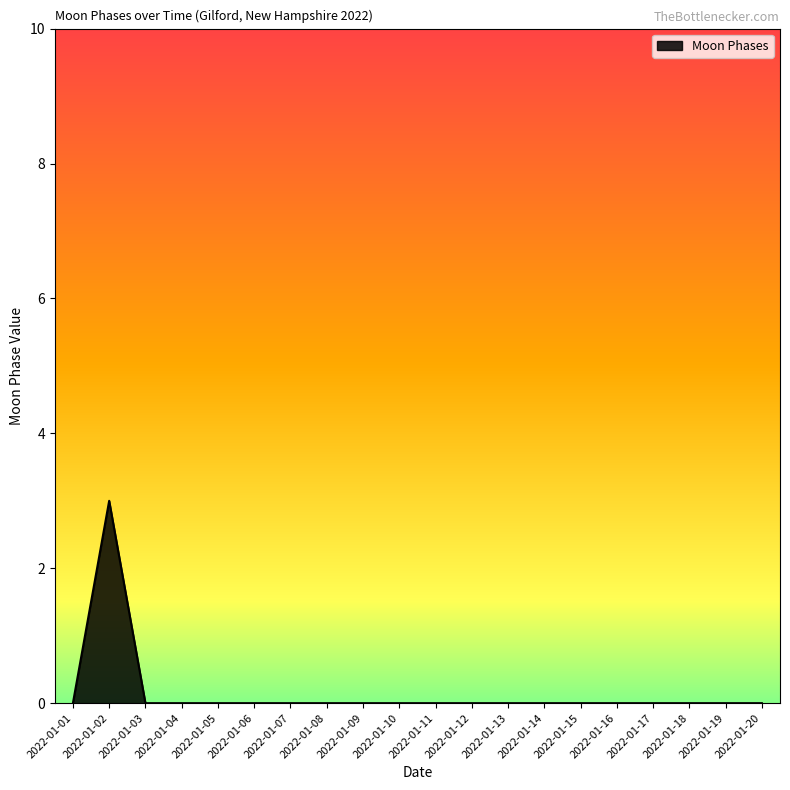

How many series are shown in this chart?

1